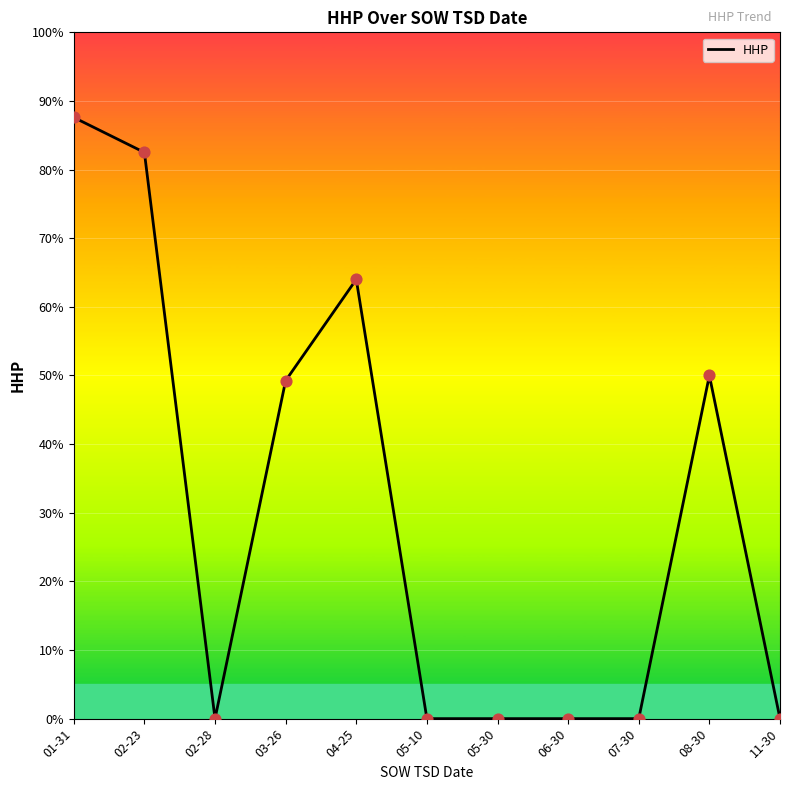

What is the change in value from 02-28 to 04-25?

+64.0